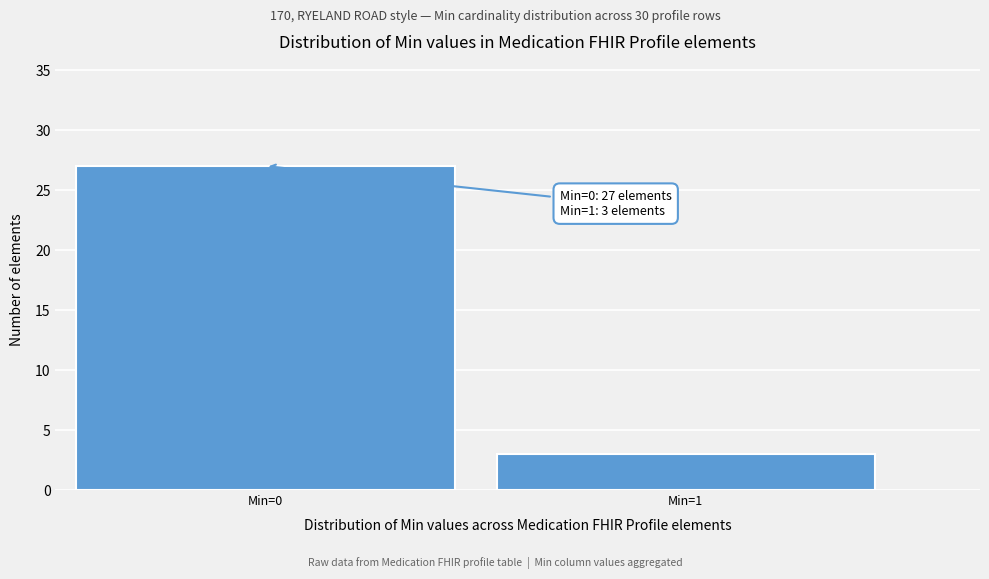

Reading left to right, what are all the values shown in this chart?

Min=0=27	Min=1=3